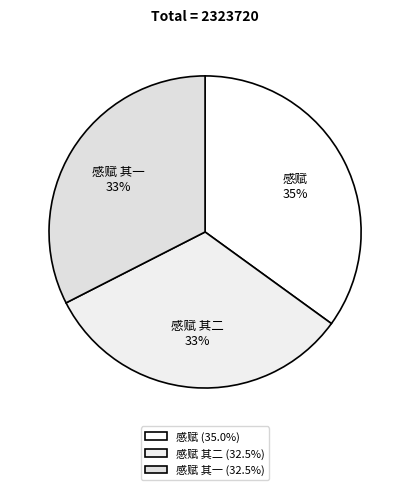

Is it true that 感赋 其一 is 20% of the pie?

False